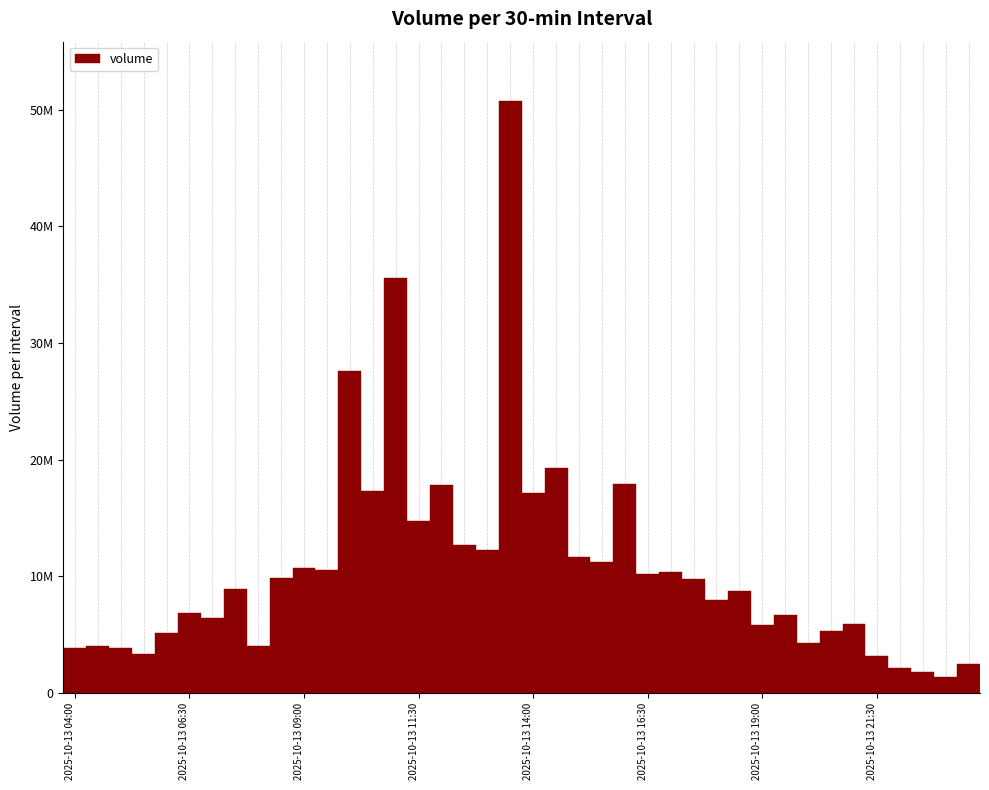

Does the chart contain any negative values?

No